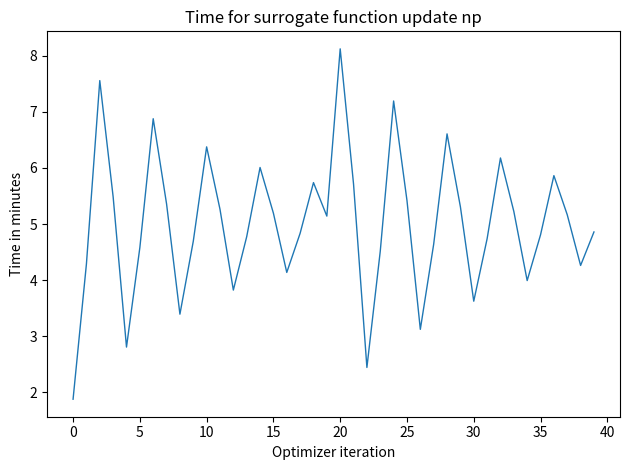

What is the maximum value shown in the chart?

8.1